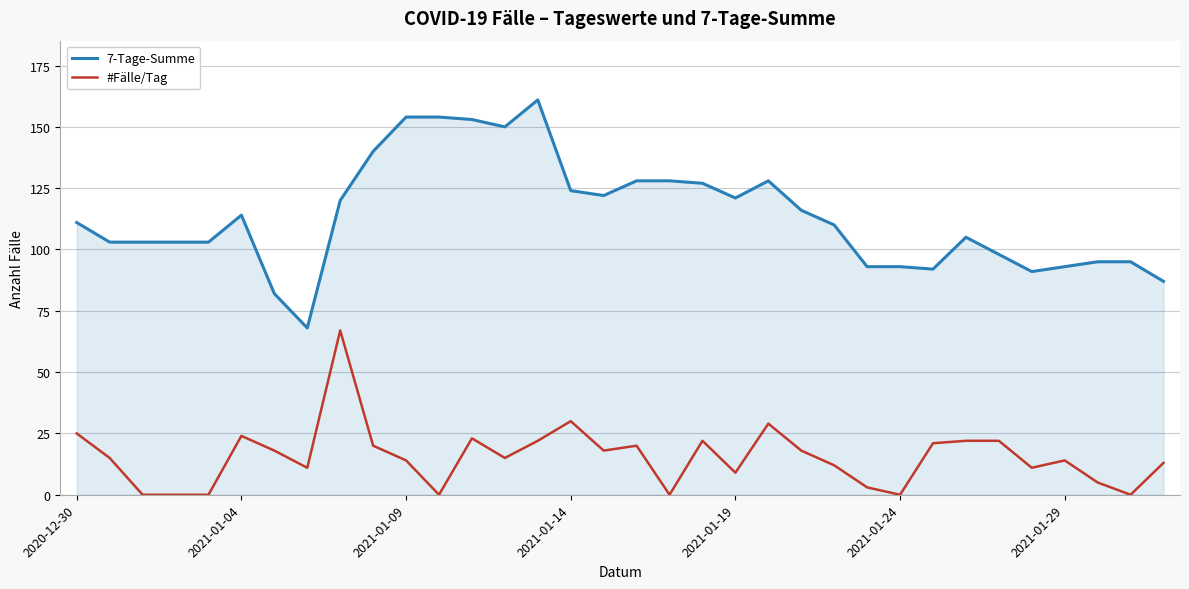

Rank the series by their average value, from highest to lowest.

7-Tage-Summe, #Fälle/Tag